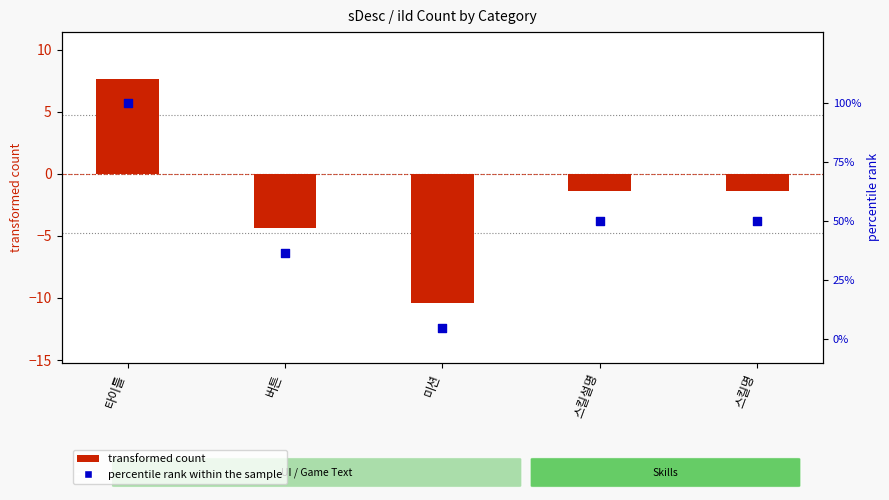

At which category is the sum across all series the highest?

타이틀